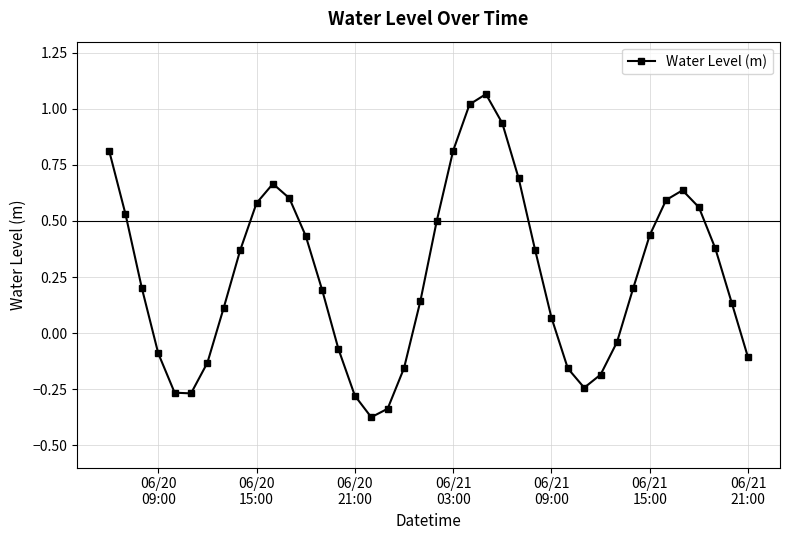

What is the value of the 3rd point from the left?

0.2